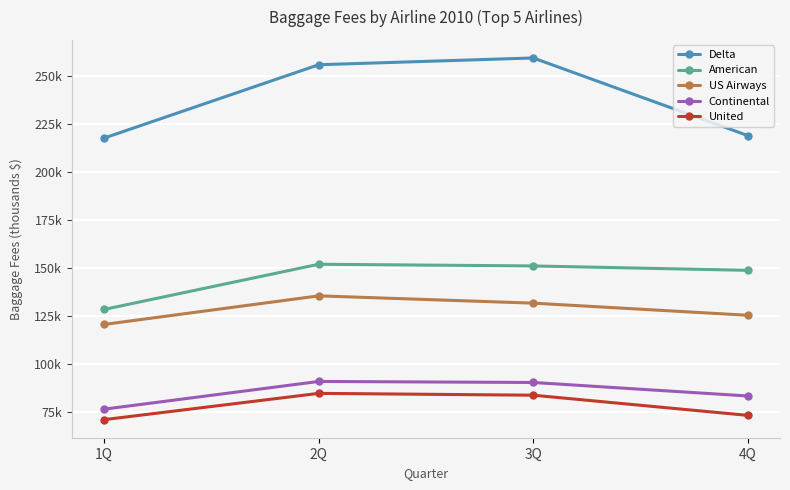

Does the chart have visible grid lines?

Yes